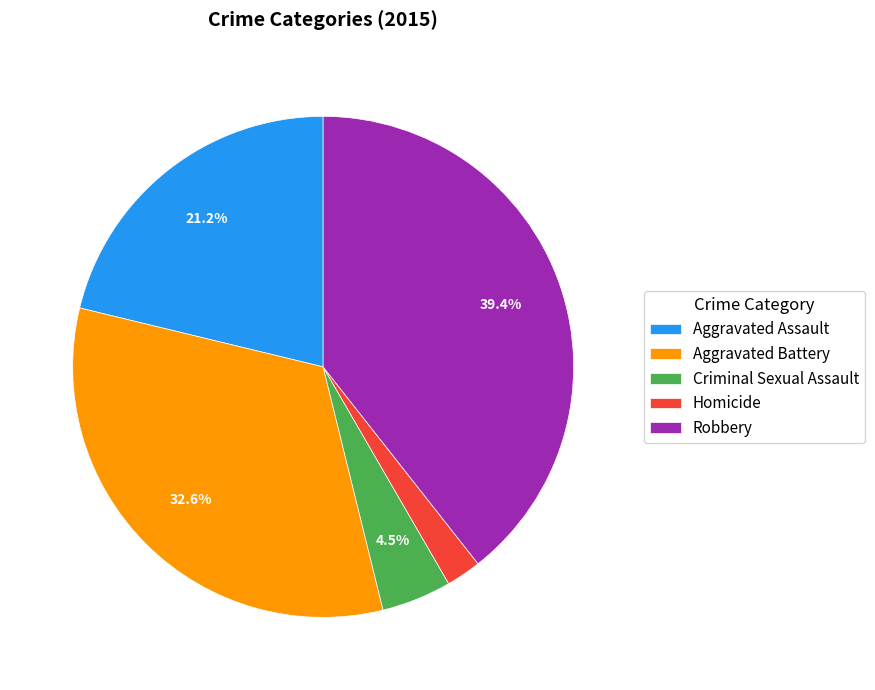

To the nearest percent, what is the difference between the largest and smallest slice percentages?

37%